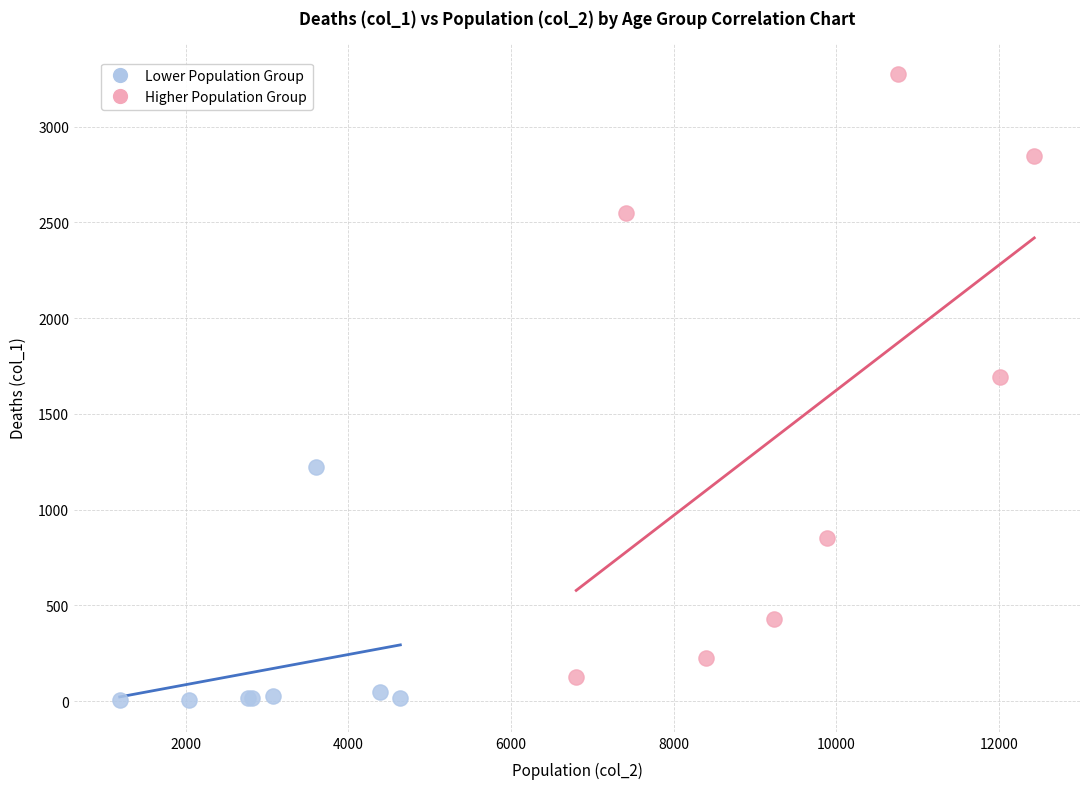

Which series has the widest spread of Y values?

Higher Population Group